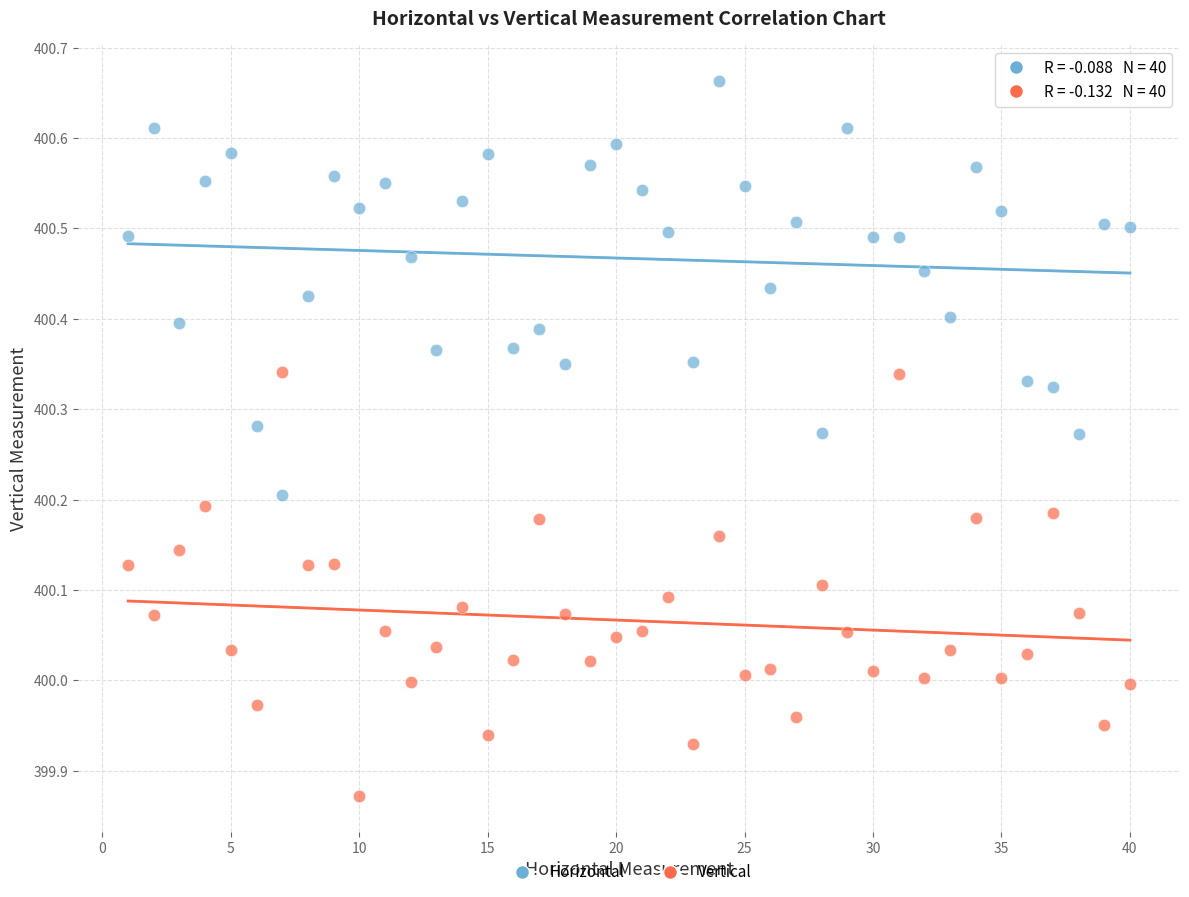

Which series contains the highest Y value?

Horizontal